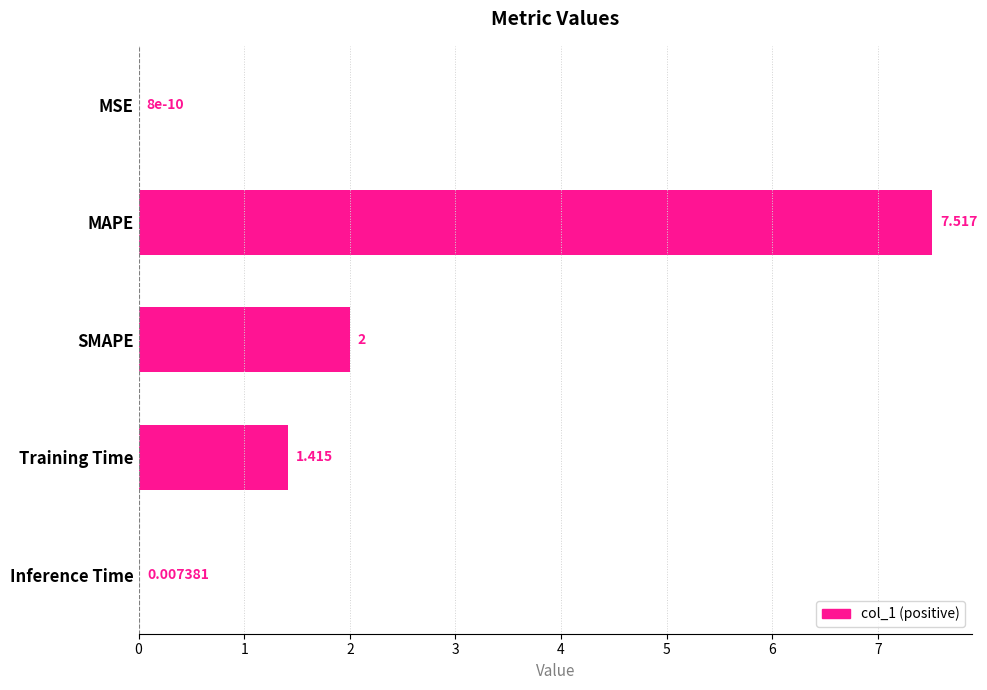

At which label is the value closest to 3?

SMAPE